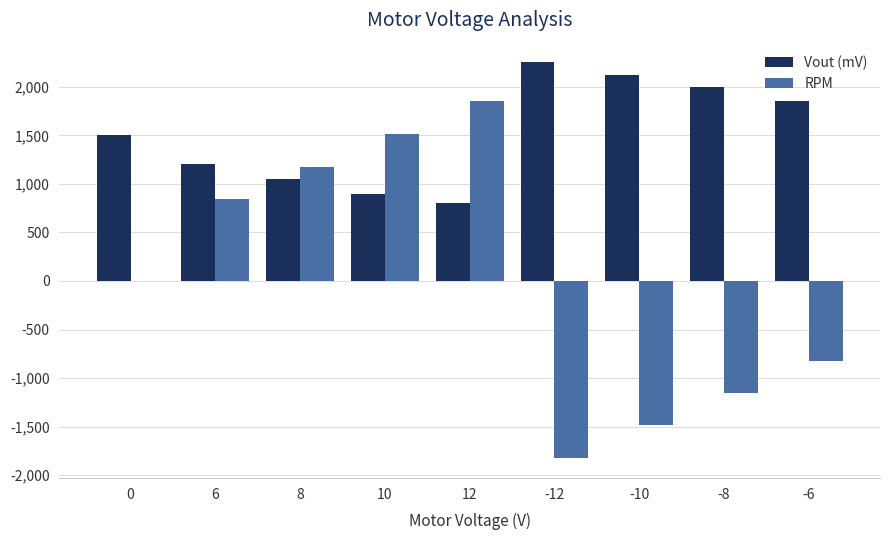

Is the value of Vout (mV) at -12 greater than the value of RPM at 10?

Yes